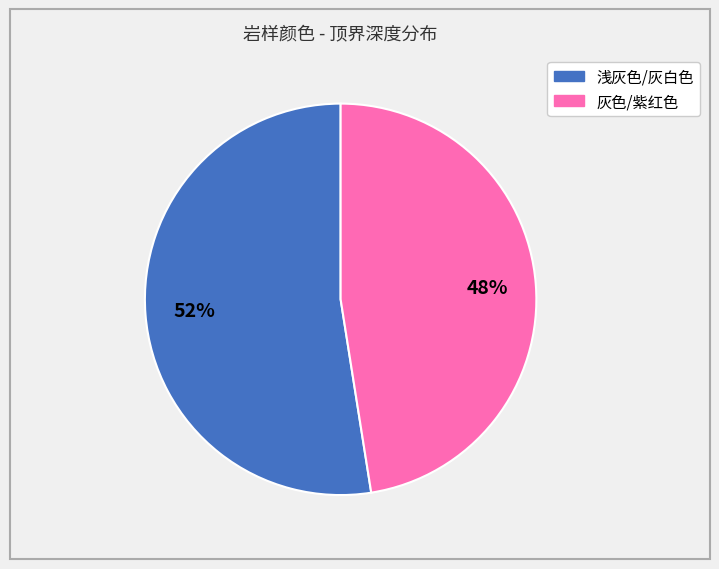

To the nearest percent, what is the average slice percentage?

50%